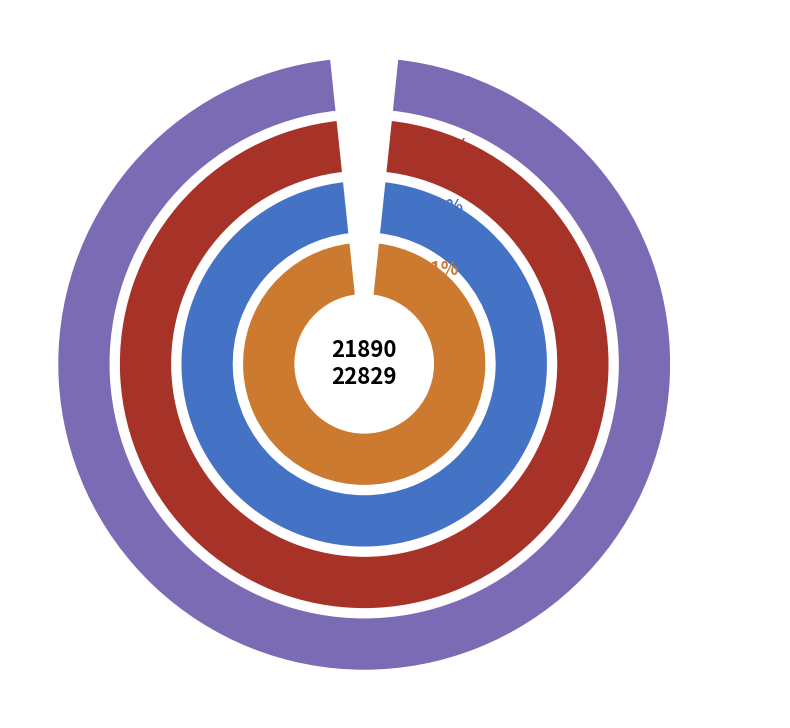

Is the sum of 22829 and 21890 greater than half?

Yes